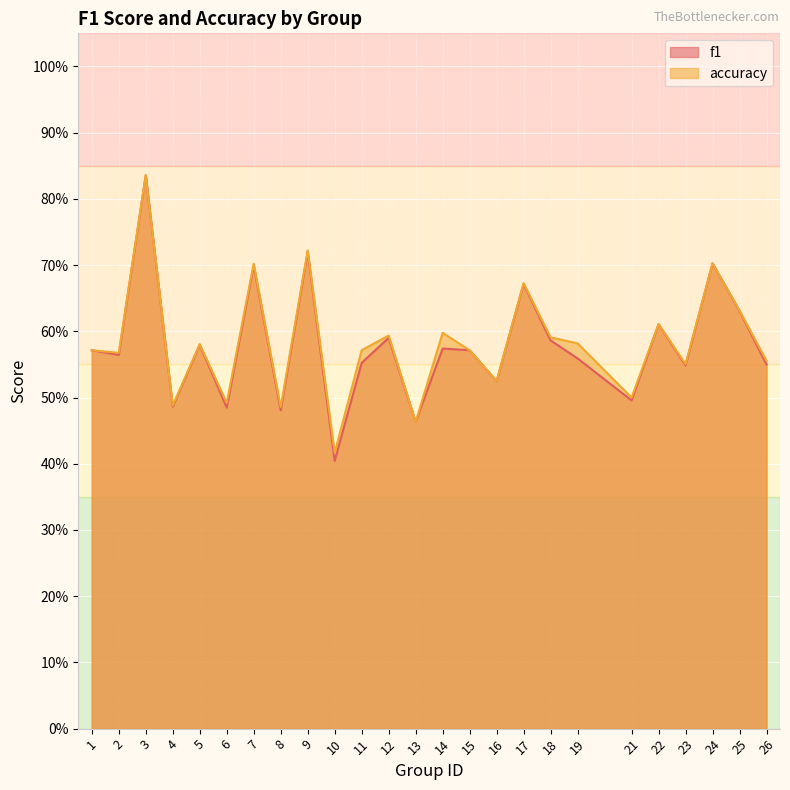

Reading right to left, list all the values displayed in this chart.

f1: 26=0.5	25=0.6	24=0.7	23=0.5	22=0.6	21=0.5	19=0.6	18=0.6	17=0.7	16=0.5	15=0.6	14=0.6	13=0.5	12=0.6	11=0.6	10=0.4	9=0.7	8=0.5	7=0.7	6=0.5	5=0.6	4=0.5	3=0.8	2=0.6	1=0.6
accuracy: 26=0.6	25=0.6	24=0.7	23=0.6	22=0.6	21=0.5	19=0.6	18=0.6	17=0.7	16=0.5	15=0.6	14=0.6	13=0.5	12=0.6	11=0.6	10=0.4	9=0.7	8=0.5	7=0.7	6=0.5	5=0.6	4=0.5	3=0.8	2=0.6	1=0.6